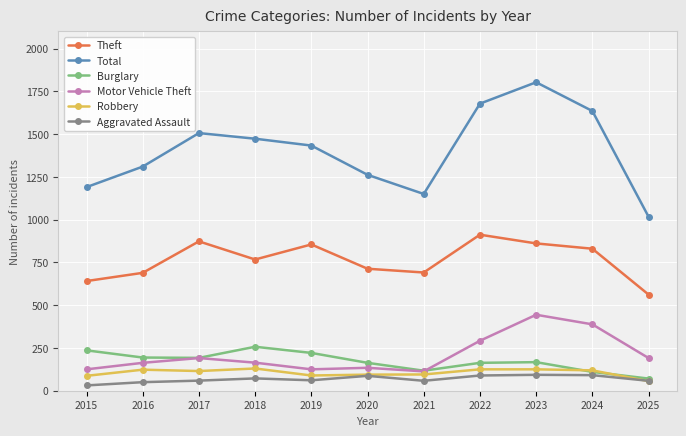

What is the approximate value of Burglary at 2018?

257